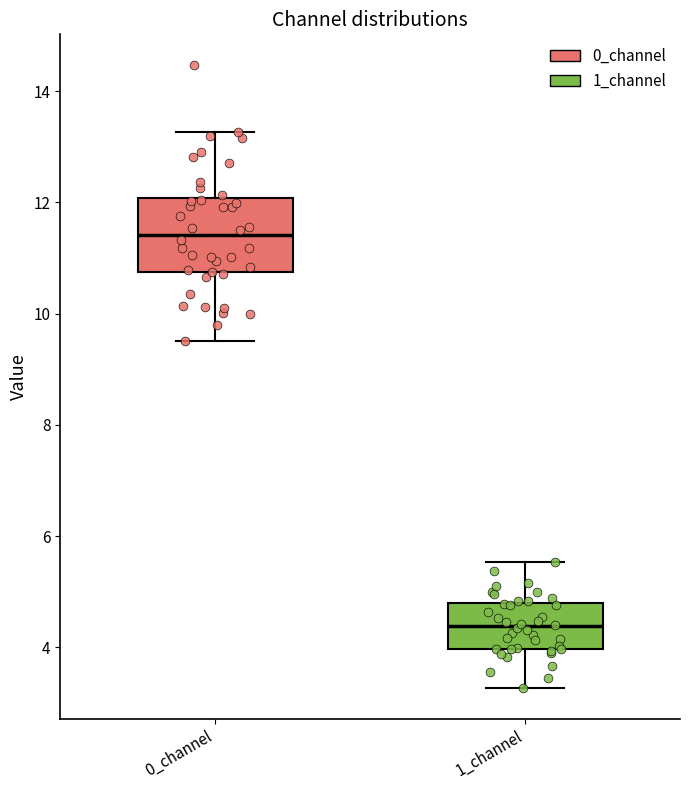

Reading left to right, transcribe this box plot: for each box, give where its median line is, the range the box spans, and where its two whiskers end, as read against the y-axis. The values are not printed on the chart, so give them approximately, as read against the axis.

0_channel: median 11.4, box 10.8 to 12.0, whiskers 9.4 to 13.2
1_channel: median 4.4, box 4.0 to 4.8, whiskers 3.2 to 5.6